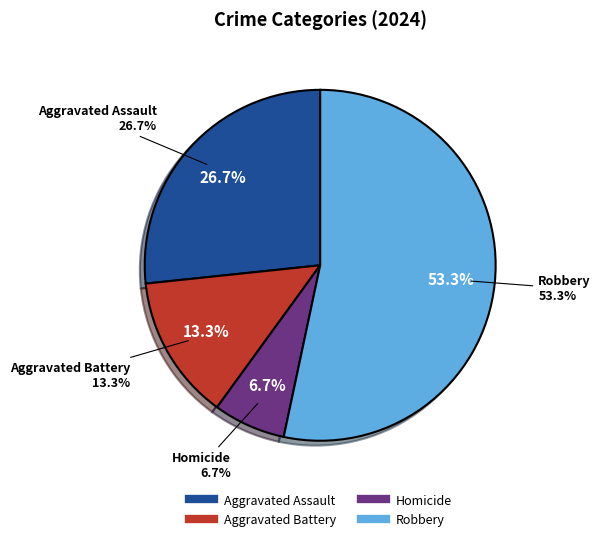

To the nearest percent, what is the difference between the Aggravated Assault and Robbery slice percentages?

27%